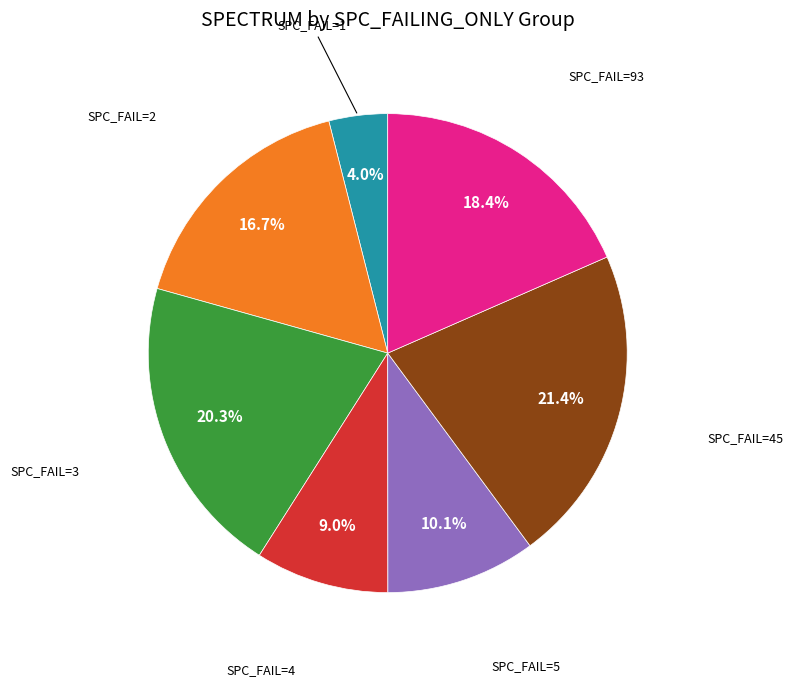

Is there a majority slice in this chart?

No